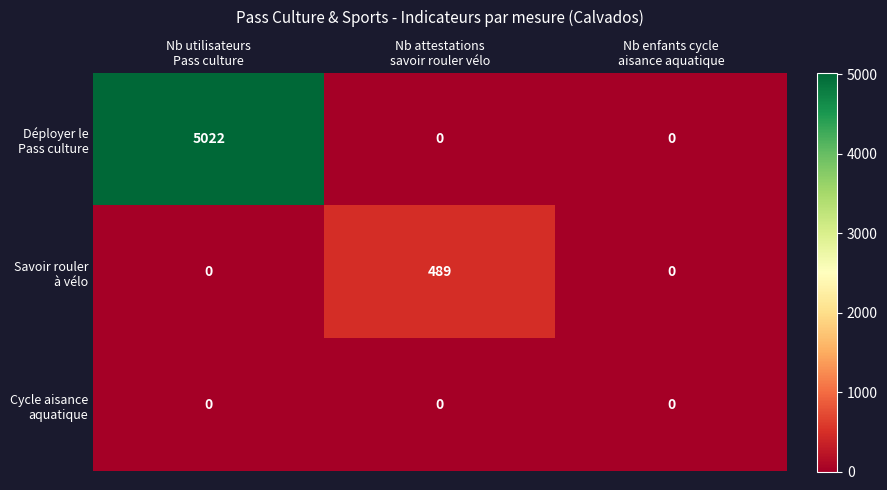

What is the maximum value shown in the chart?

5022